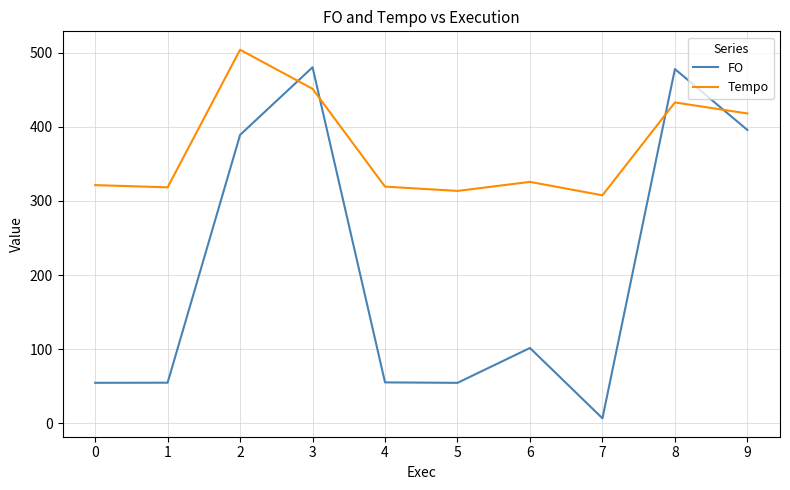

What is the difference between the Tempo values at 3 and 9?

33.4